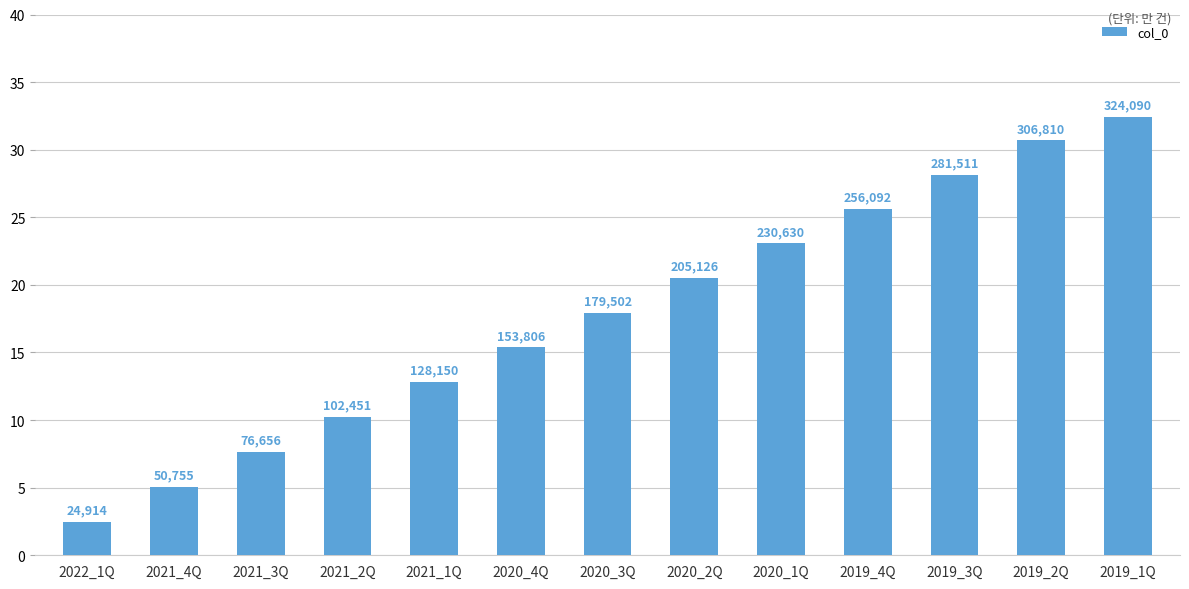

What position from the left is 2020_2Q?

8